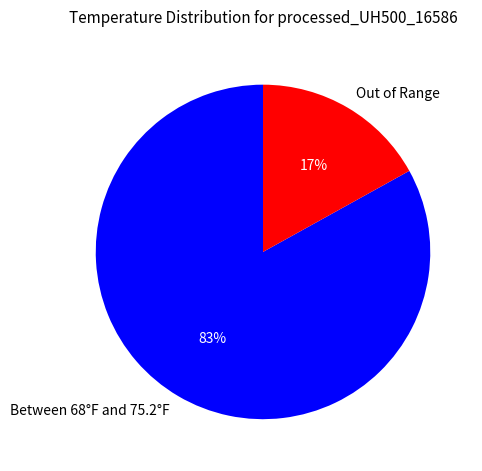

Rank the categories by value from highest to lowest.

Between 68°F and 75.2°F, Out of Range